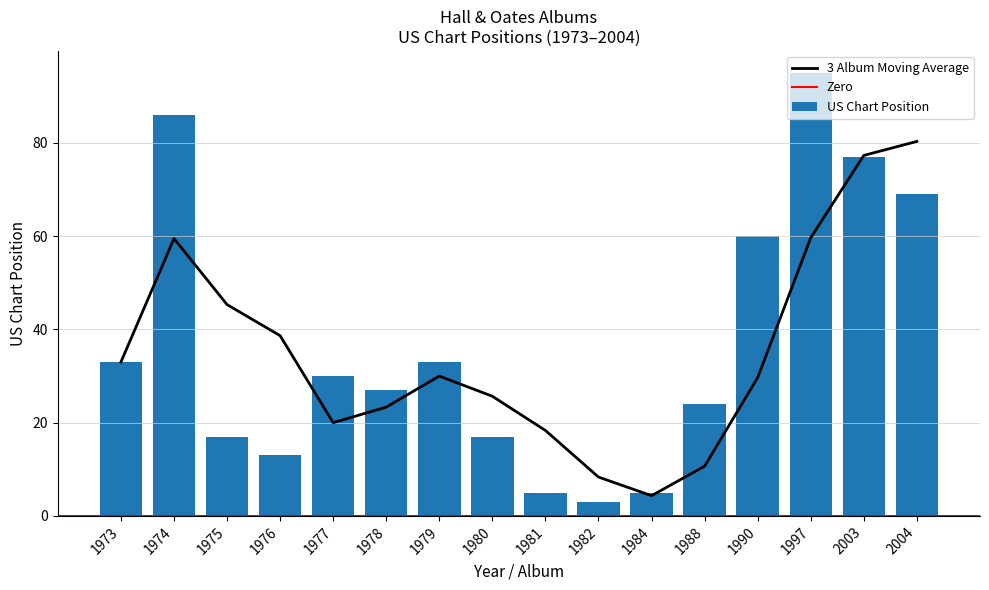

How many bars are there in total?

16